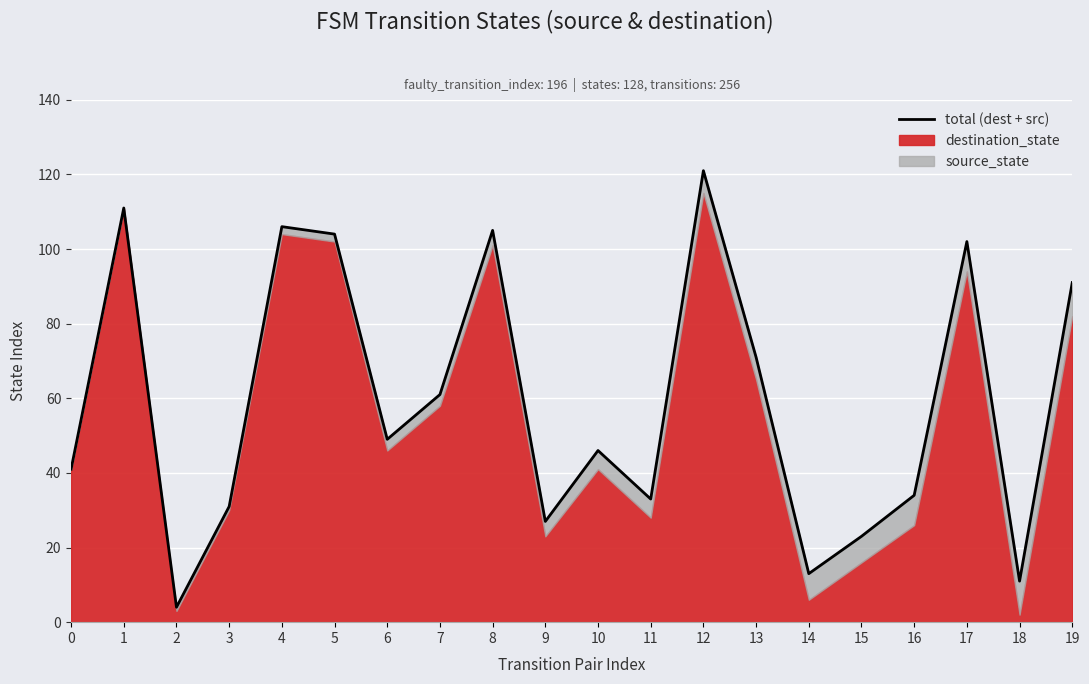

Reading left to right, what are all the values shown in this chart?

41	111	4	31	106	104	49	61	105	27	46	33	121	71	13	23	34	102	11	91